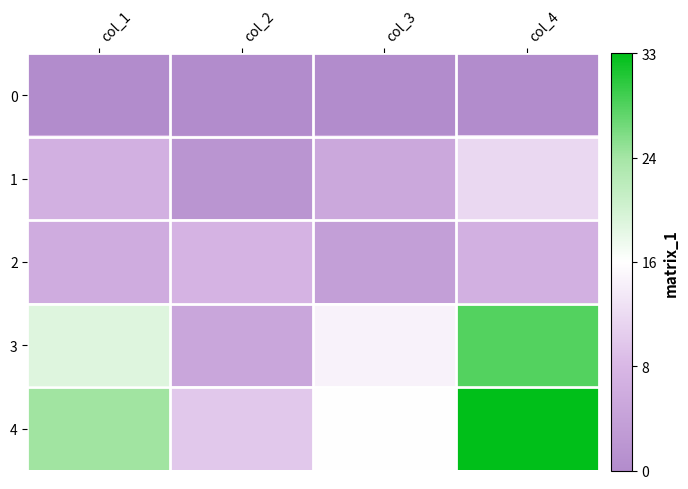

At how many categories does at least one series exceed 9?

4